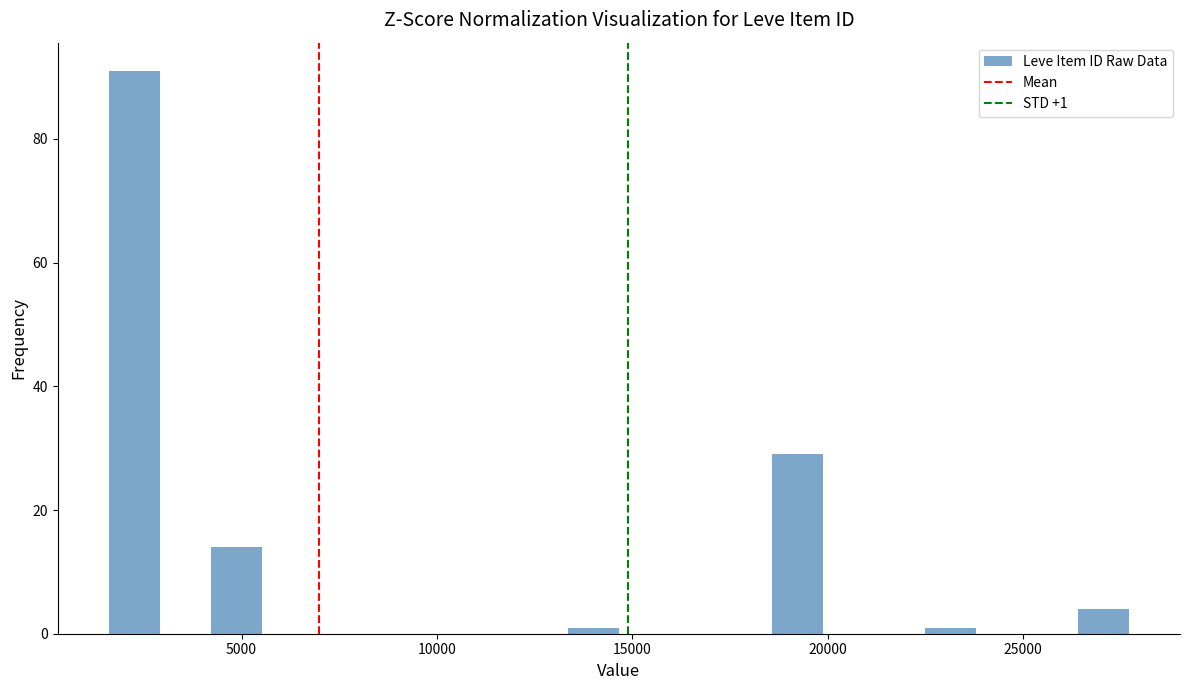

Read against the x-axis, roughly where is the centre of the tallest bar?

2500